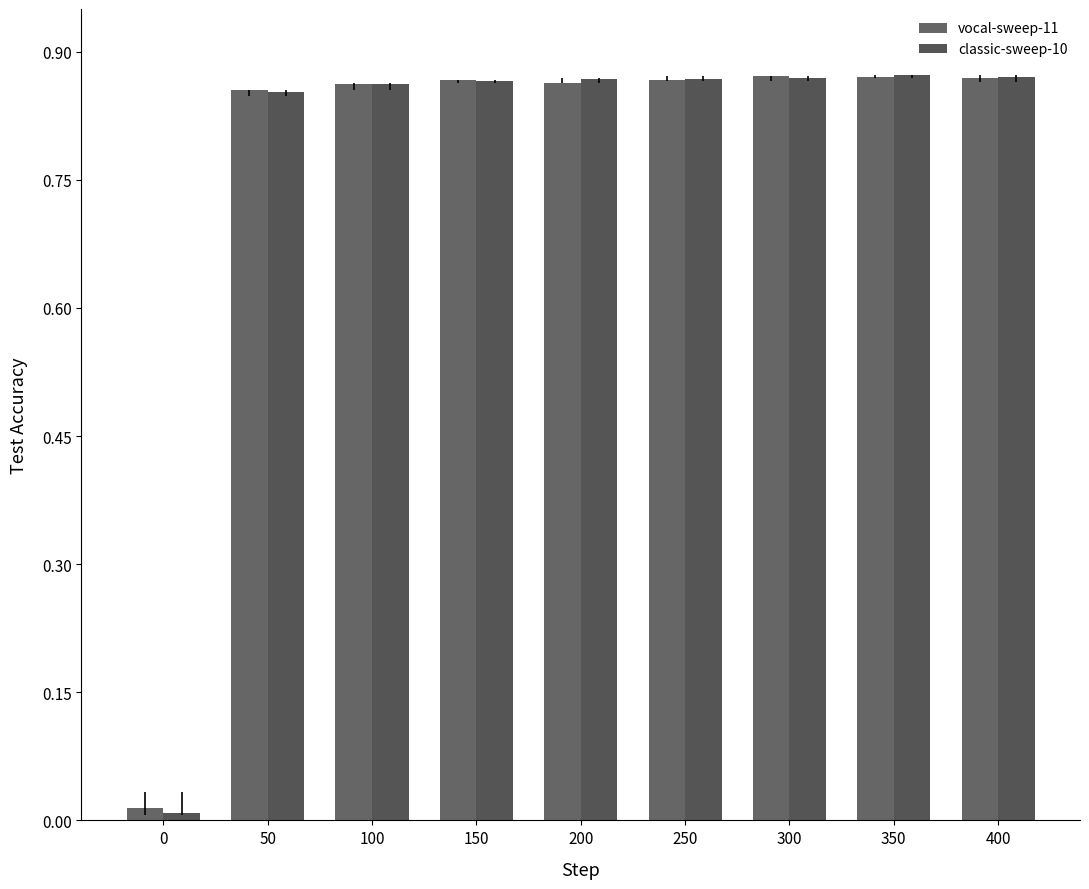

Rank the categories by classic-sweep-10 value from highest to lowest.

350, 400, 300, 200, 250, 150, 100, 50, 0